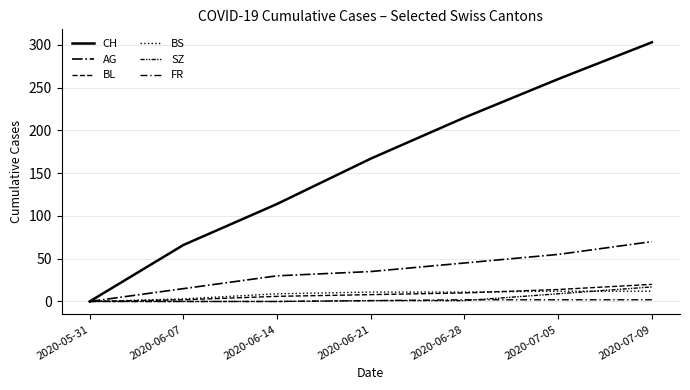

The AG series shows 48 at 2020-05-31. True or false?

False